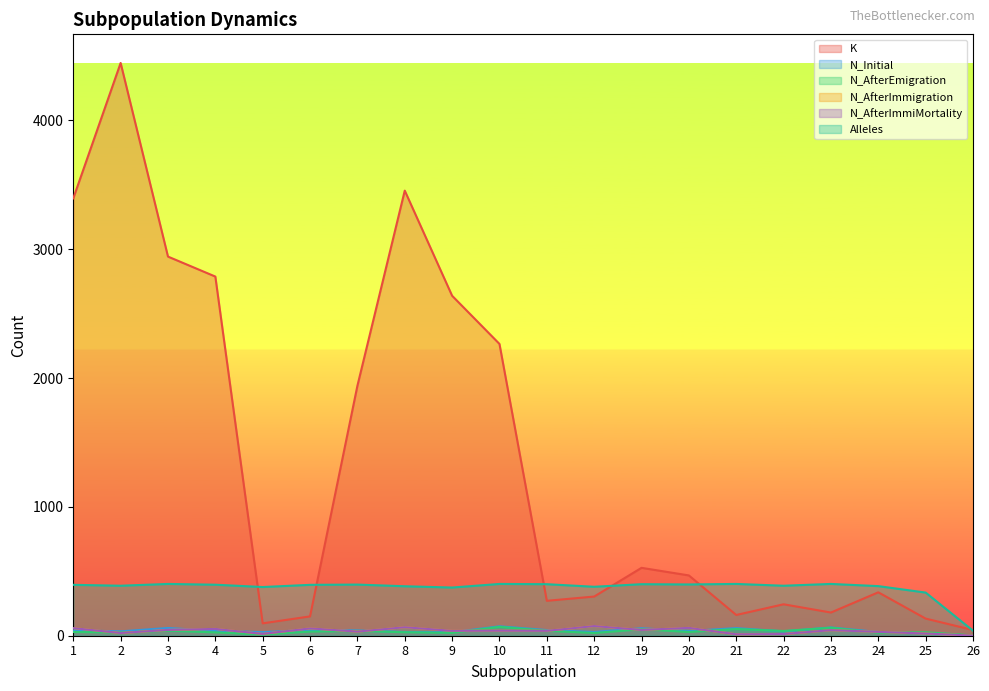

Does the chart display data point markers on the line(s)?

No